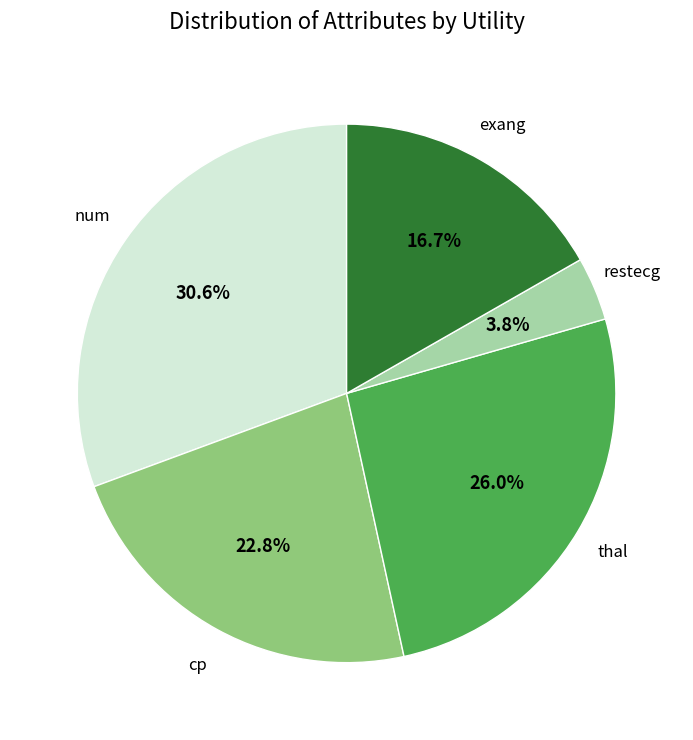

Rank the categories by value from highest to lowest.

num, thal, cp, exang, restecg